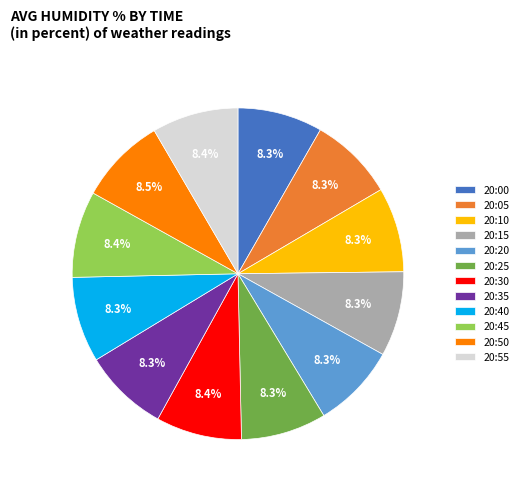

What percentage is the 20:20 slice, to the nearest percent?

8%